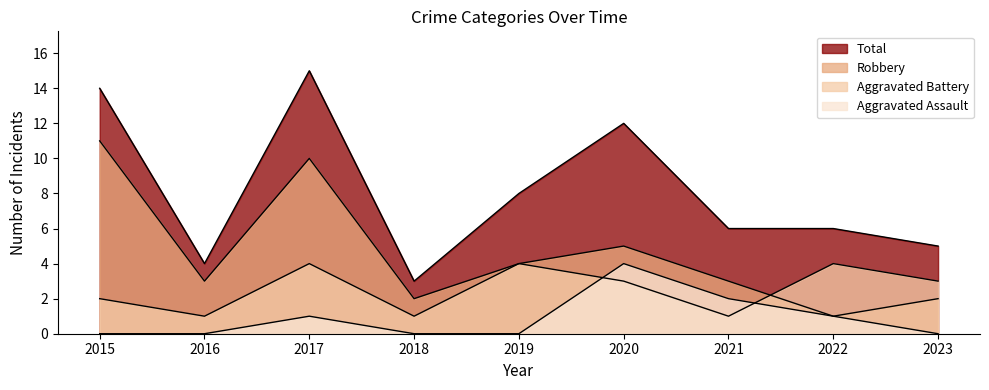

At 2020, list the series in order from largest to smallest.

Total, Robbery, Aggravated Assault, Aggravated Battery